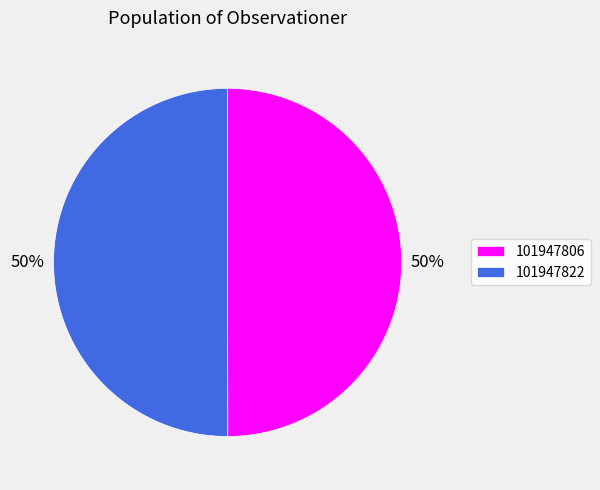

Approximately how many times larger is the value at 101947806 compared to 101947822?

1.0